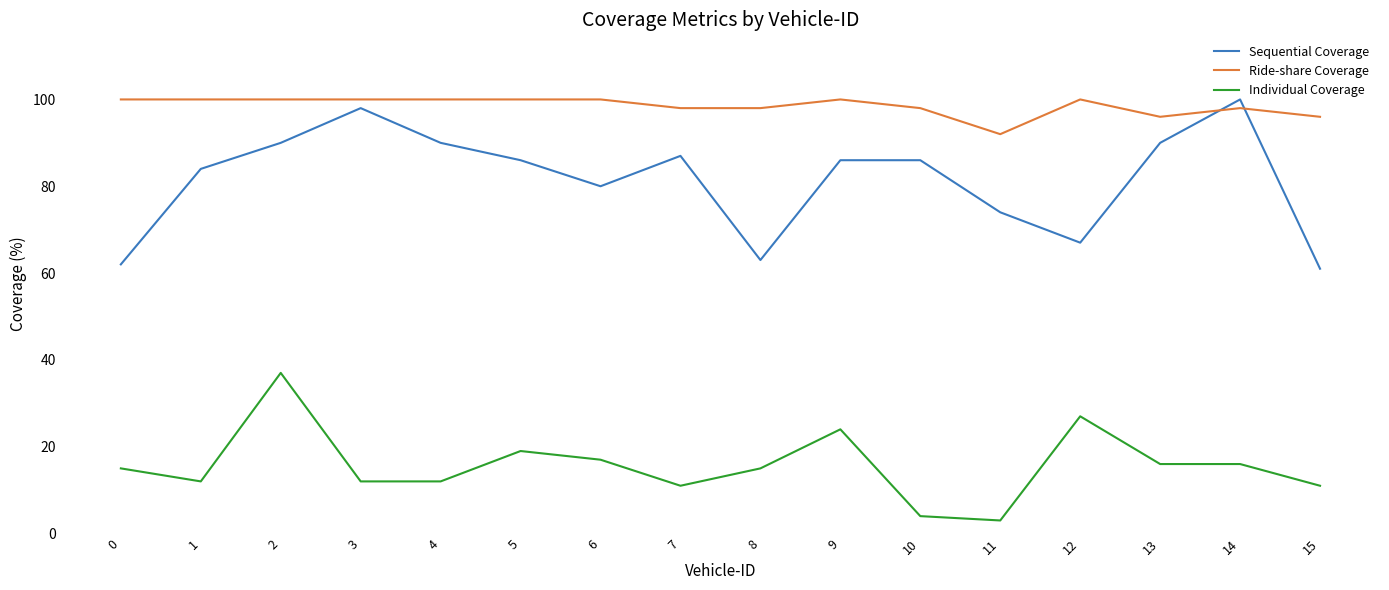

Reading right to left, extract all data points from this chart.

Sequential Coverage: 61	100	90	67	74	86	86	63	87	80	86	90	98	90	84	62
Ride-share Coverage: 96	98	96	100	92	98	100	98	98	100	100	100	100	100	100	100
Individual Coverage: 11	16	16	27	3	4	24	15	11	17	19	12	12	37	12	15